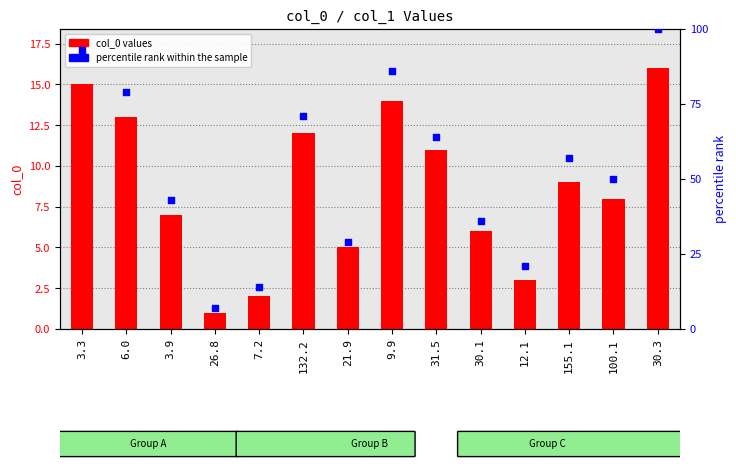

What is the total value across all series at 30.3?

116